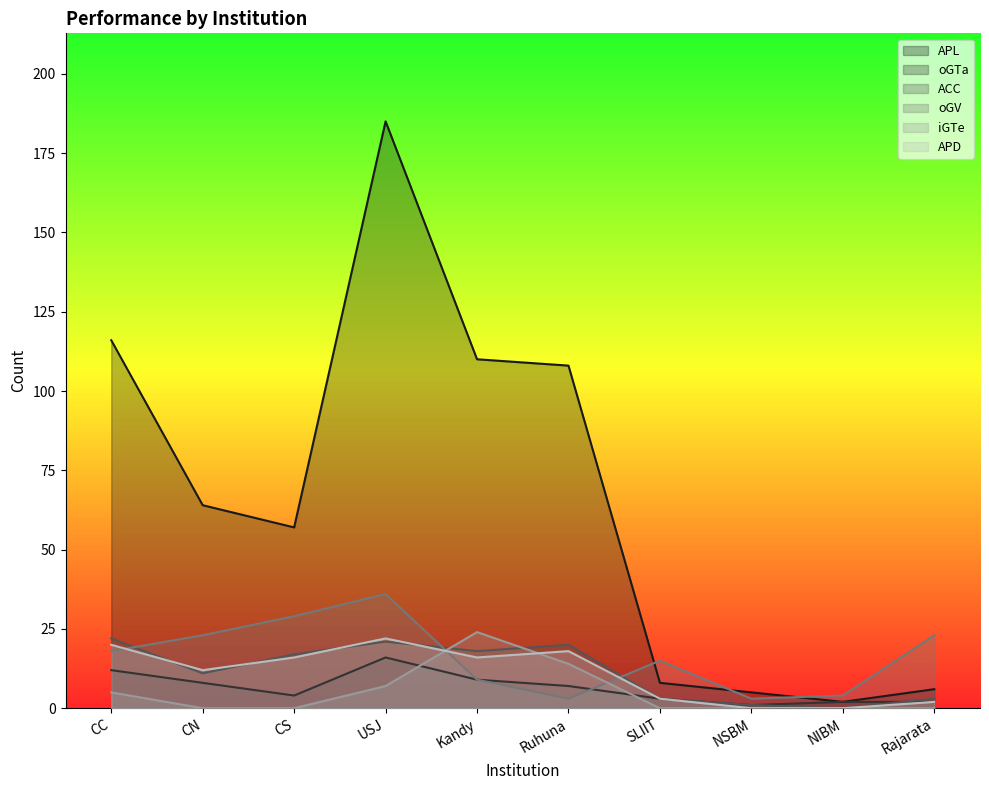

How many data points in APD are above 16?

3